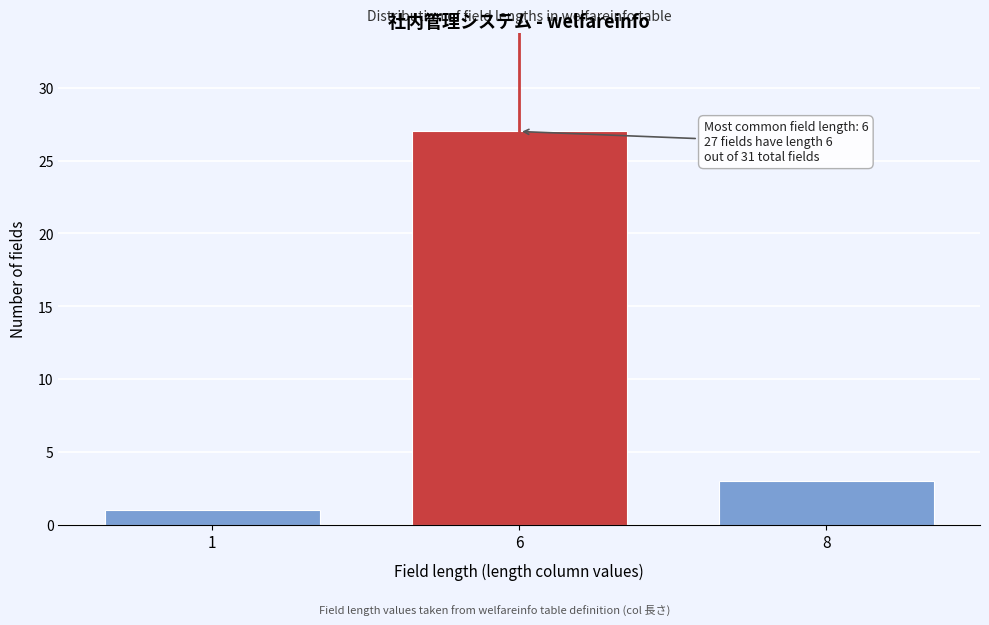

Reading right to left, list all the values displayed in this chart.

8=3	6=27	1=1